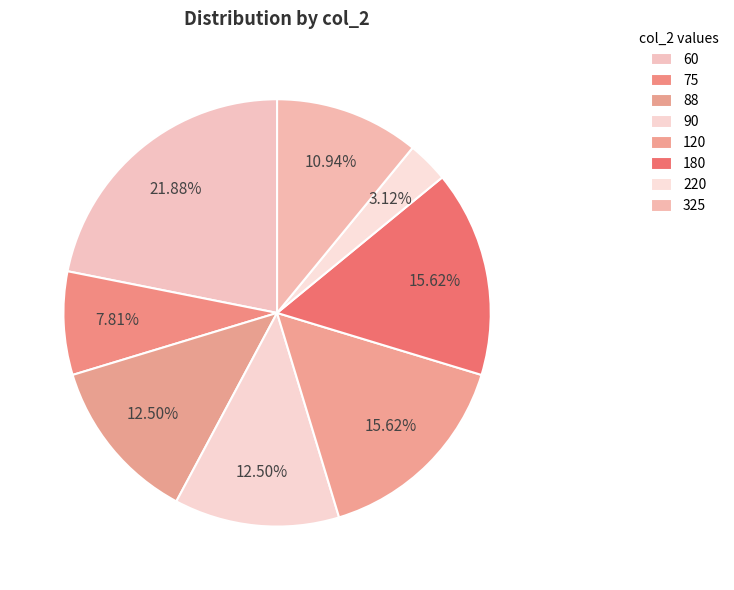

Which has a higher value, 120 or 75?

120